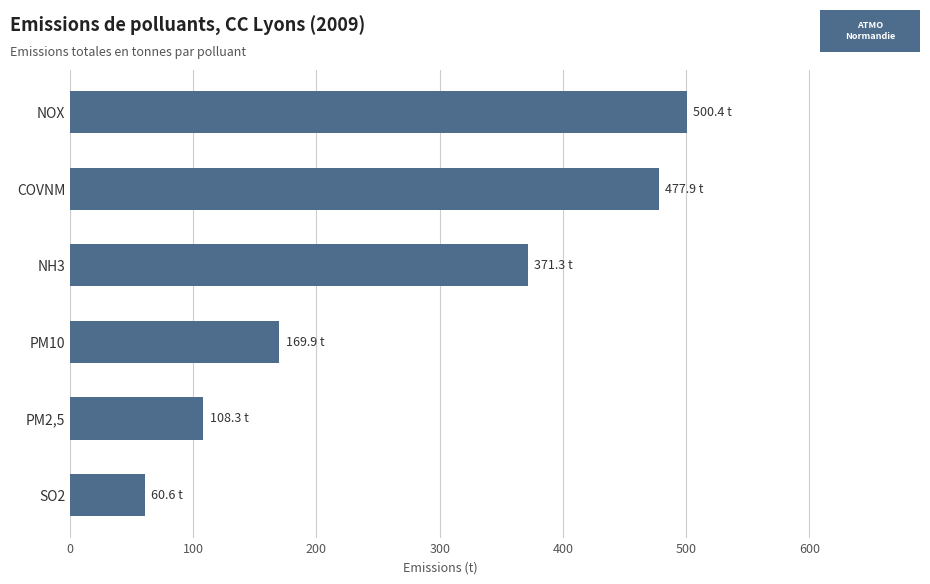

At which label is the value closest to 280?

NH3